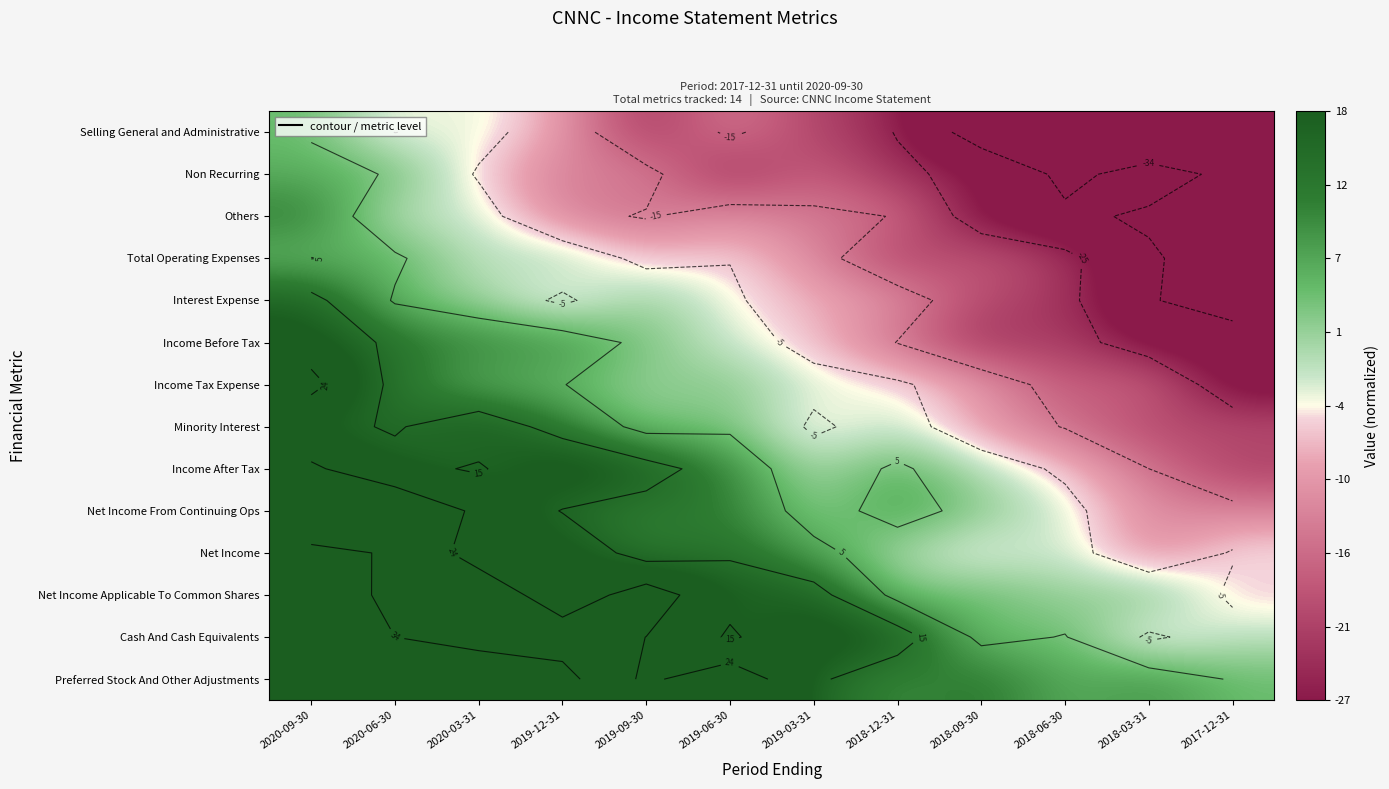

The Income After Tax series shows 23.5 at 2019-09-30. True or false?

False